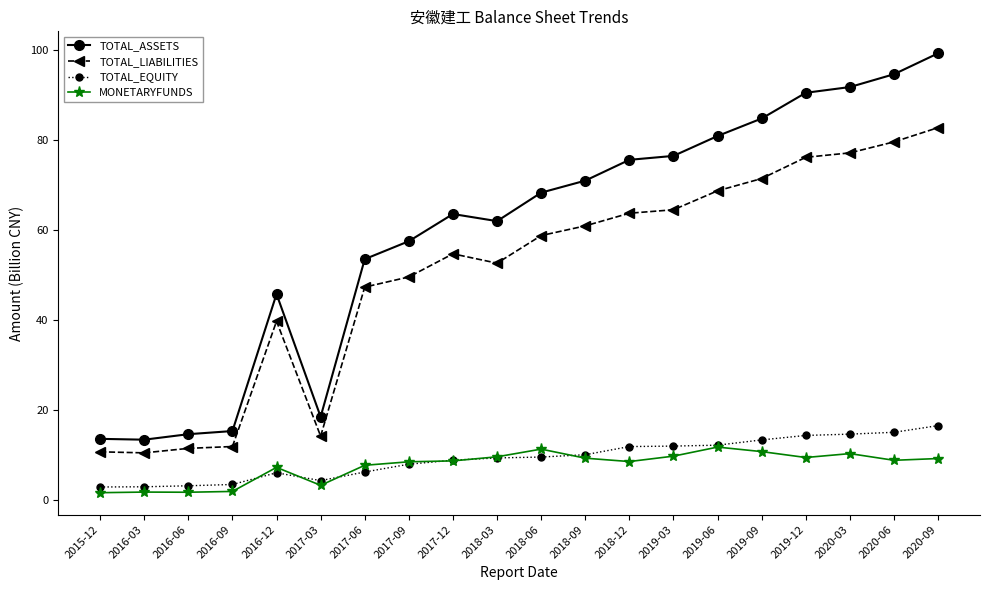

What is the label of the 18th point from the left?

2020-03